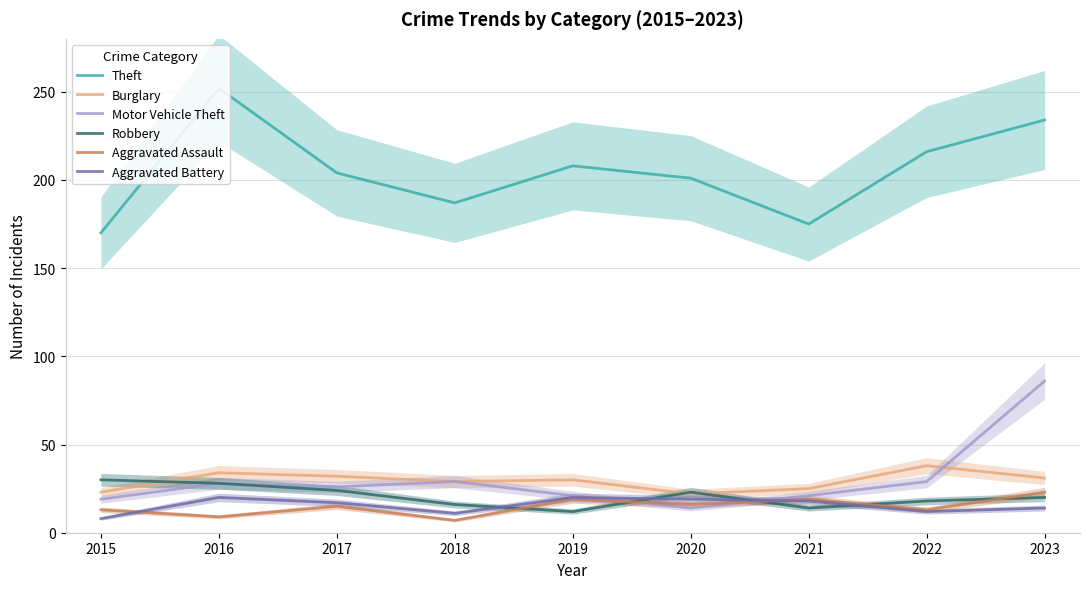

How many distinct data groups are displayed?

6